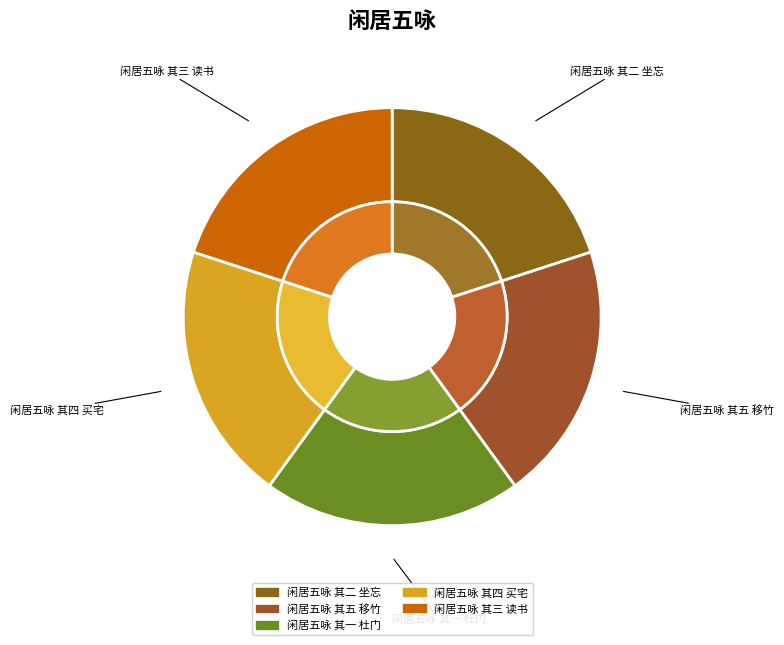

Does 闲居五咏 其一 杜门 account for over 50% of the chart?

No